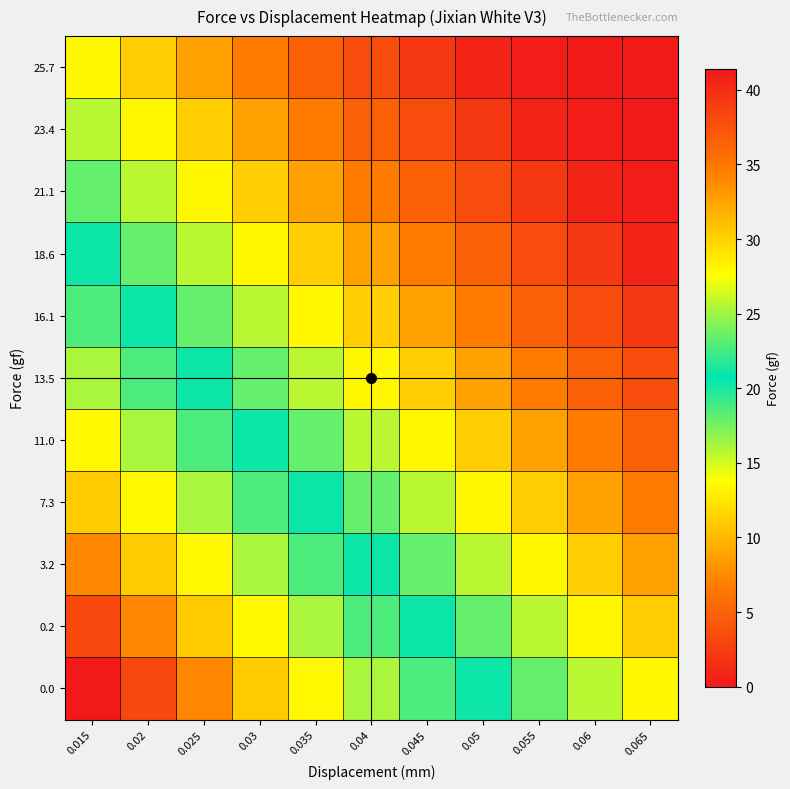

How many data points does each series have?

11